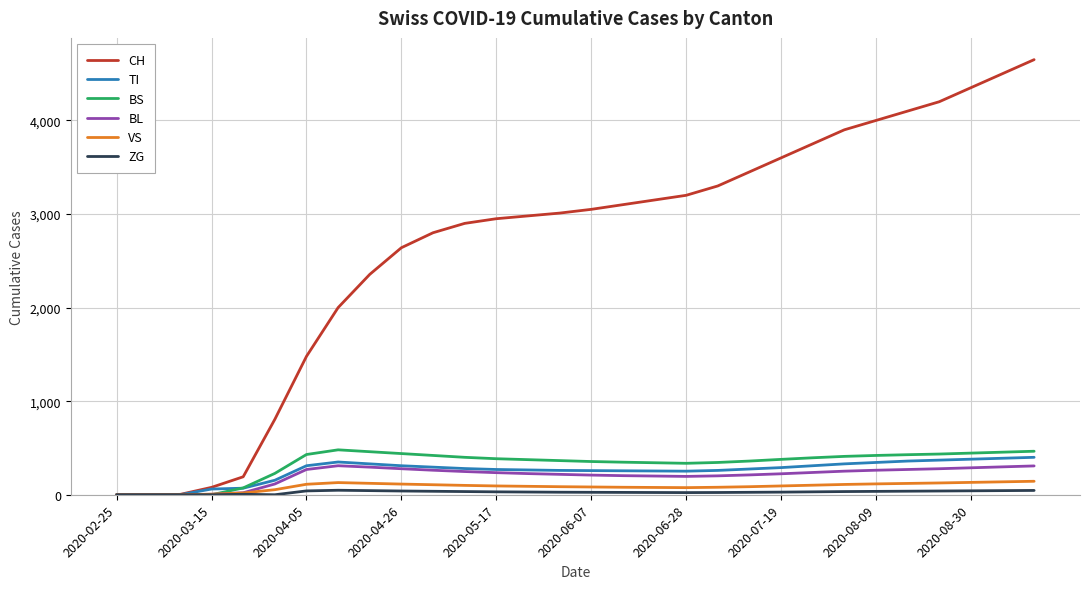

What is the maximum value for BL?

310